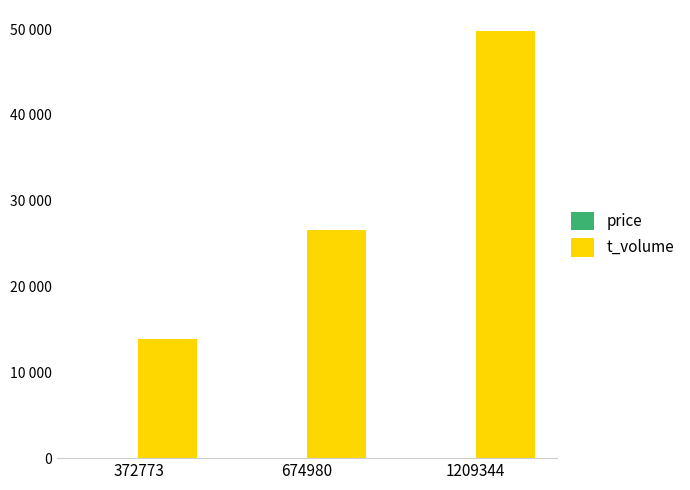

Which category has the highest value across all series?

1209344